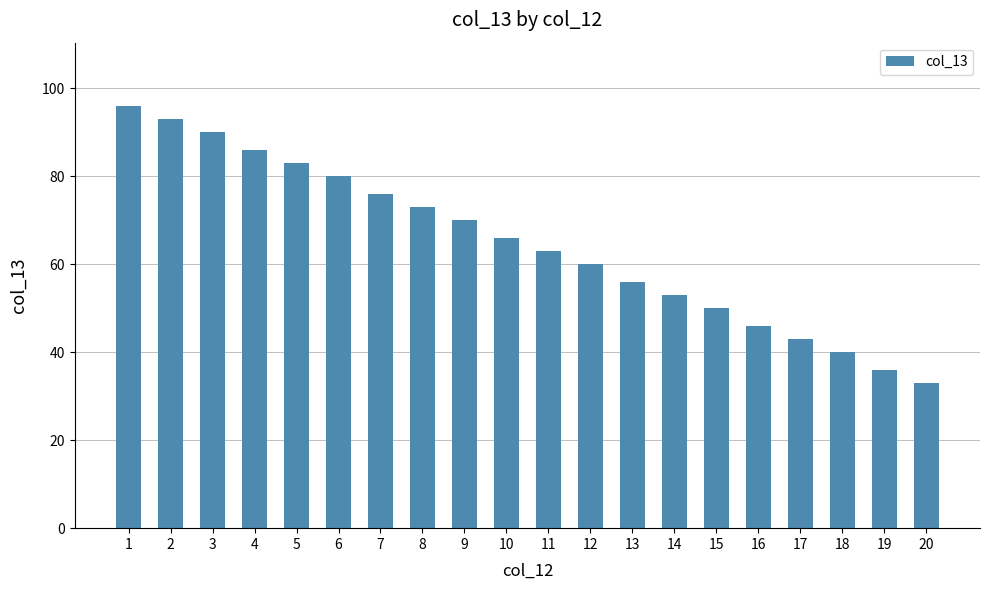

List the labels in order of value, smallest first.

20, 19, 18, 17, 16, 15, 14, 13, 12, 11, 10, 9, 8, 7, 6, 5, 4, 3, 2, 1